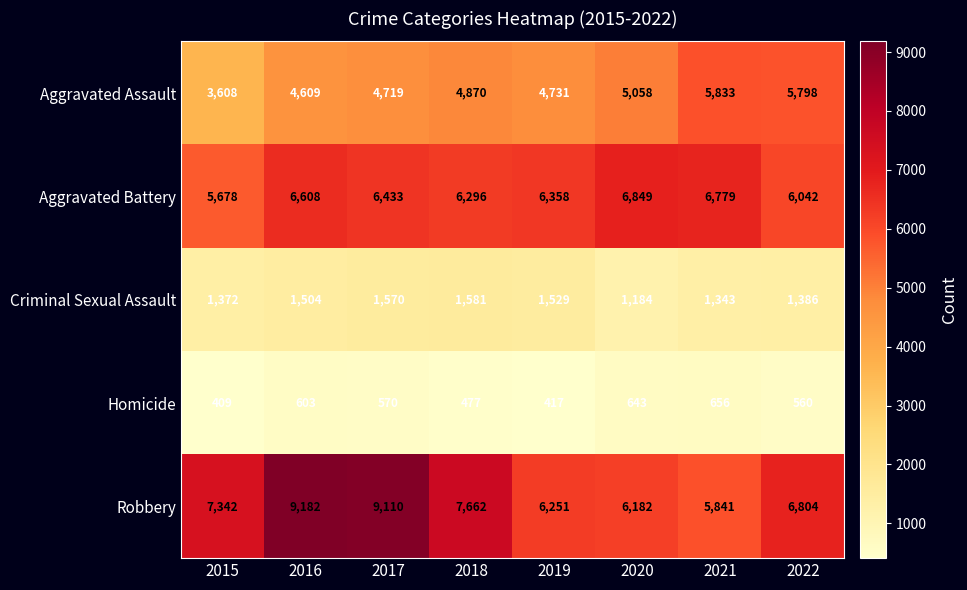

What is the approximate value of Criminal Sexual Assault at 2019, to the nearest 5?

1530